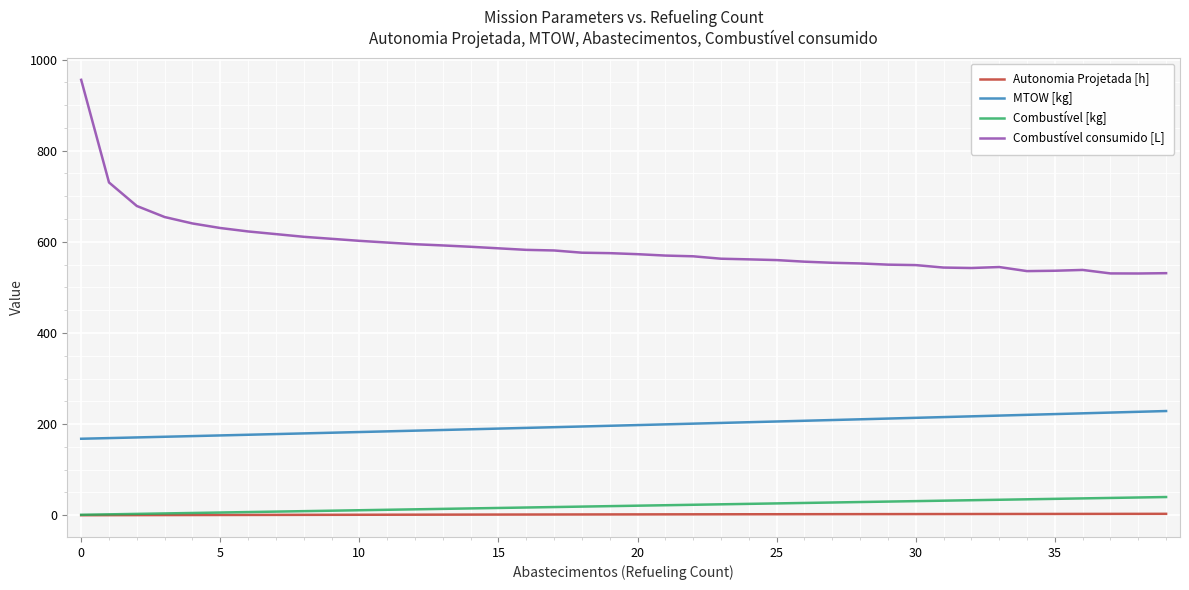

Which series has the largest total across all categories?

Combustível consumido [L]